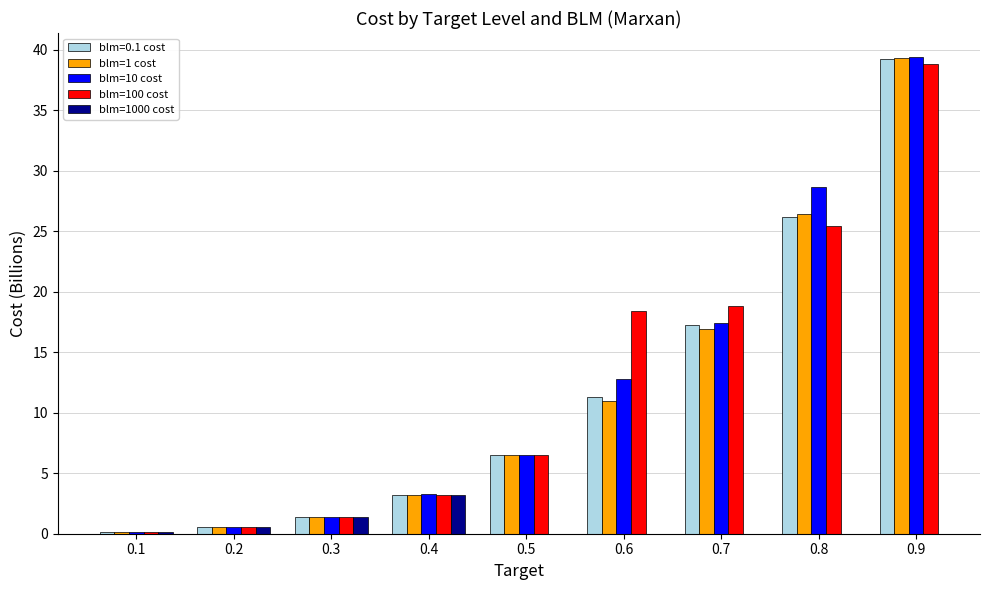

Is the value of blm=0.1 cost at 0.7 greater than the value of blm=10 cost at 0.1?

Yes